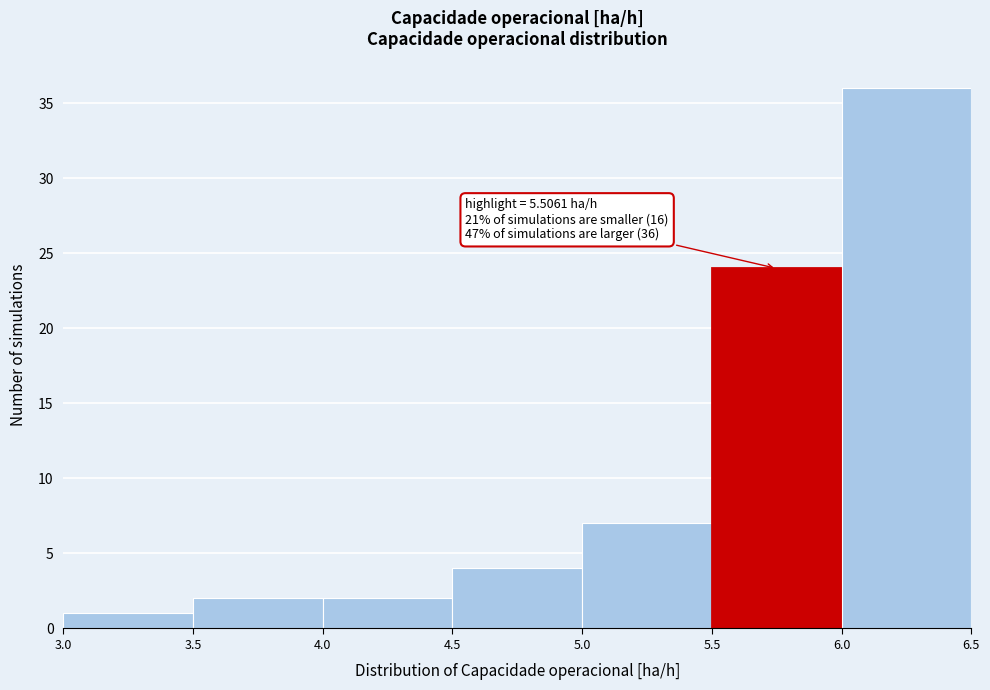

Which range on the x-axis has the tallest bar?

6.0 to 6.5